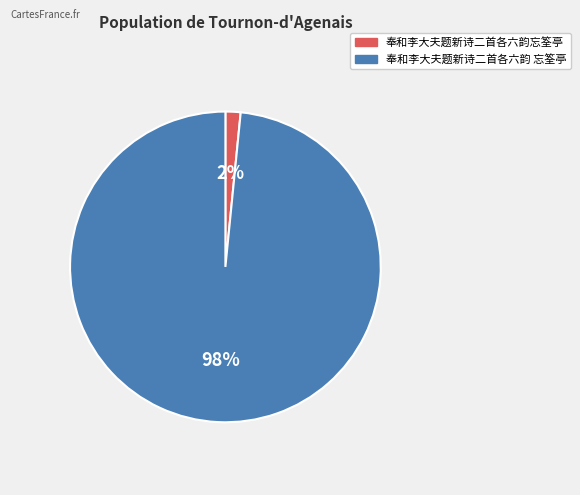

Does 奉和李大夫题新诗二首各六韵 忘筌亭 represent more than half of the total?

Yes